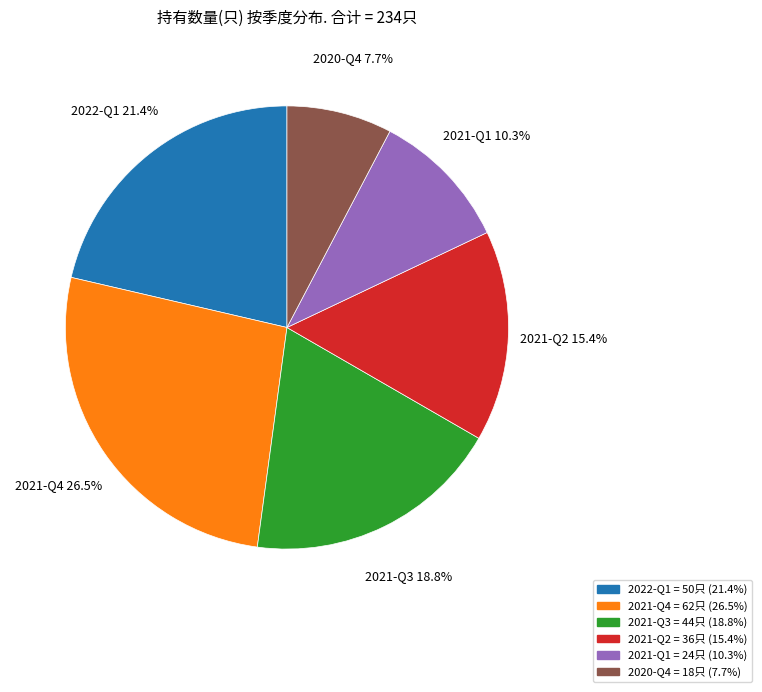

What is the ratio of the value at 2021-Q3 to the value at 2021-Q4?

0.7